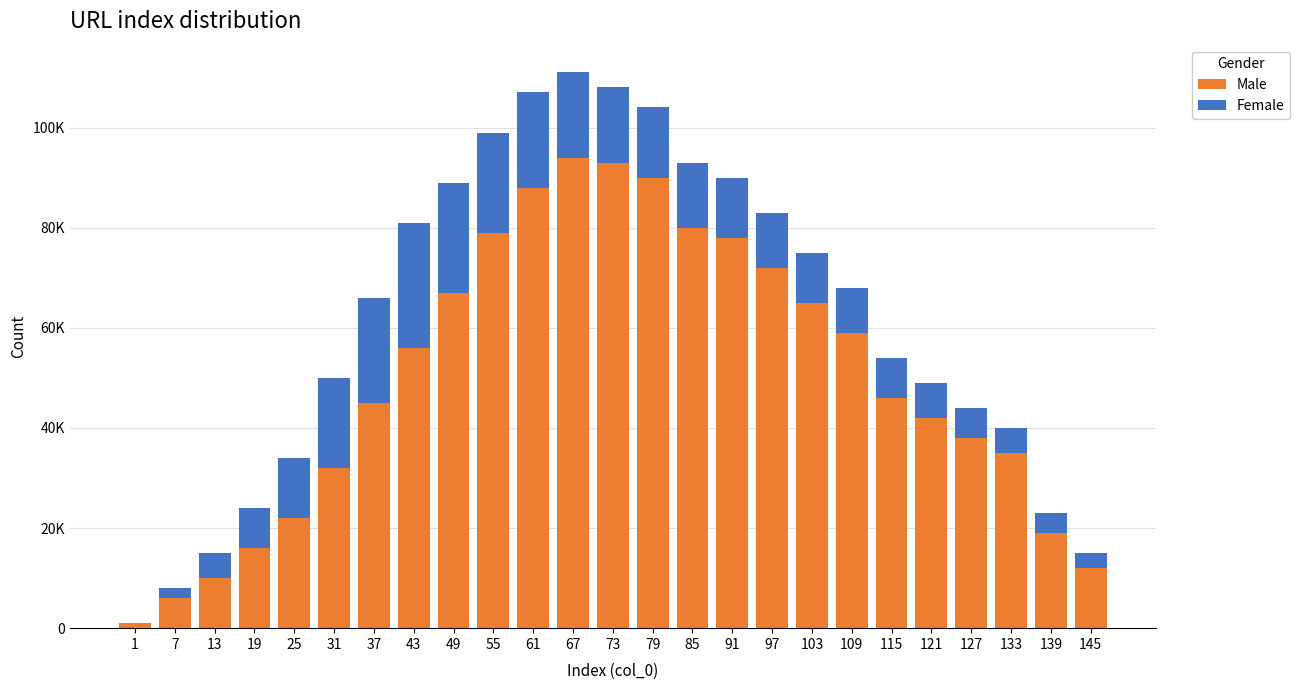

What are all the series names shown in the legend?

Male, Female